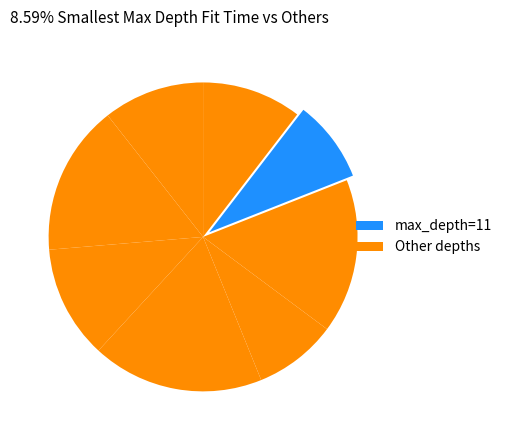

Count the number of slices in the pie.

8